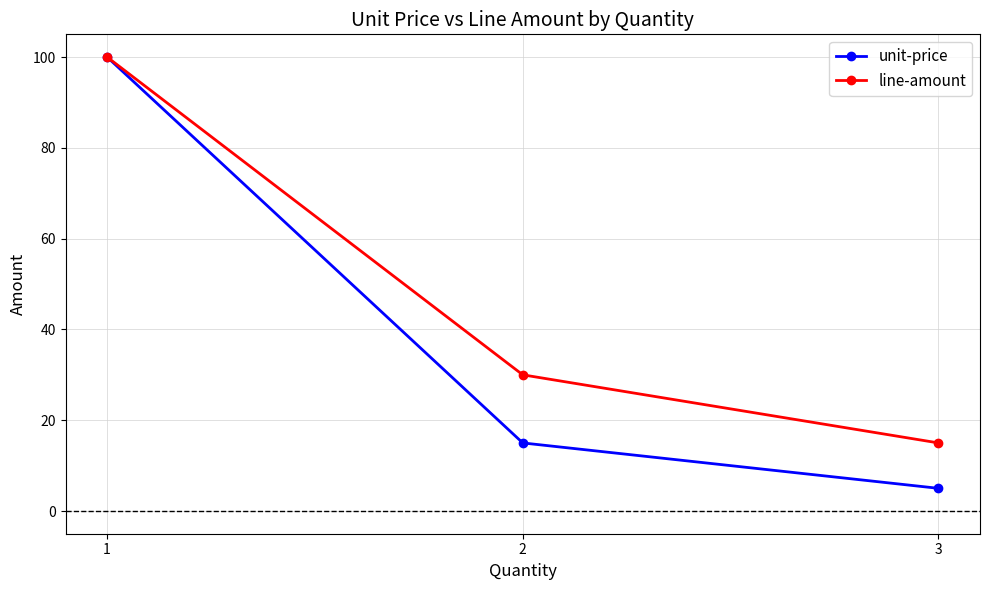

At how many categories does at least one series exceed 95?

1